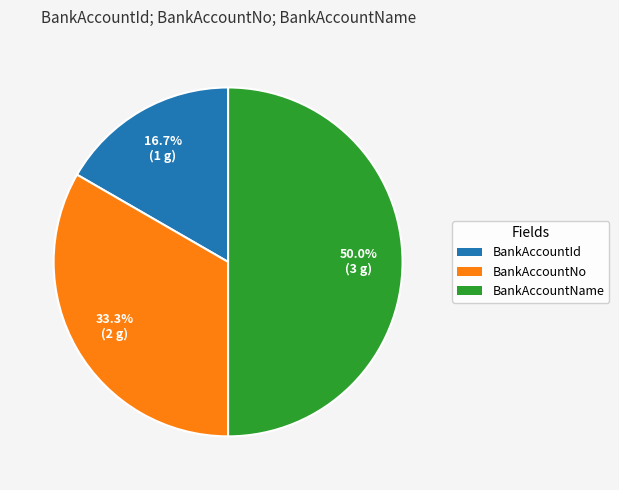

Is BankAccountNo the majority of the pie?

No